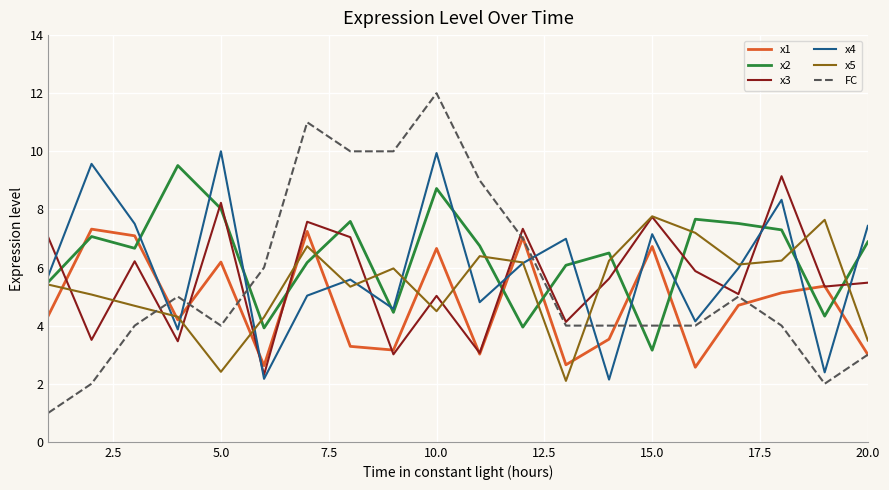

How many lines are shown in the chart?

6